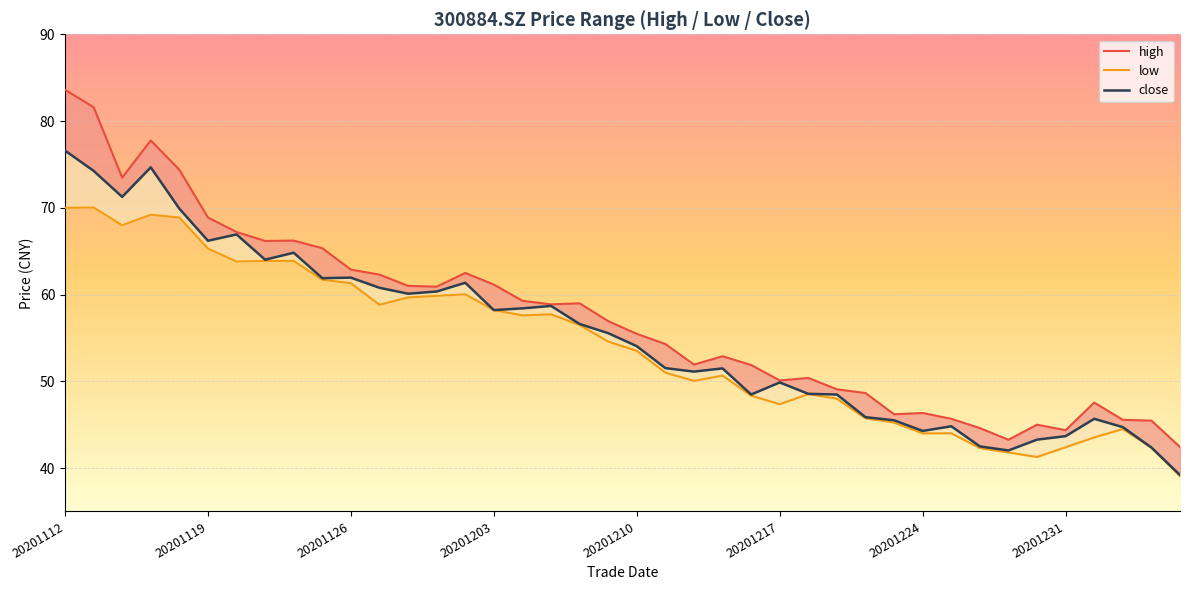

True or false: high and low cross at least once.

False